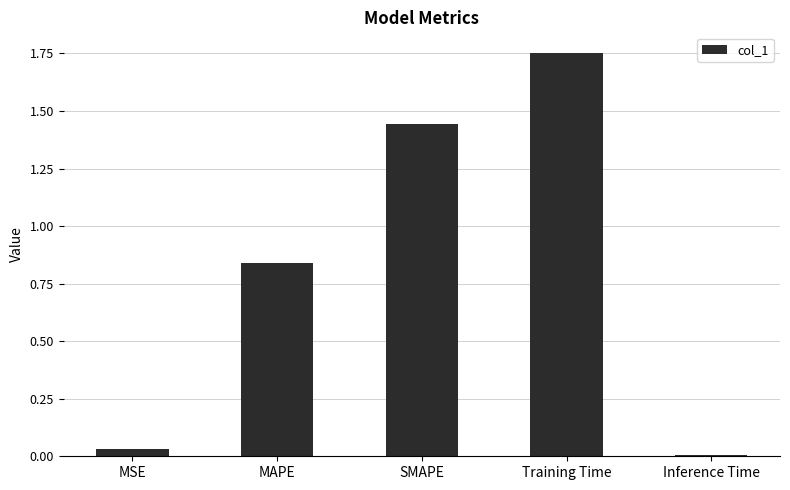

The chart shows a value of 0.4 at Training Time. True or false?

False